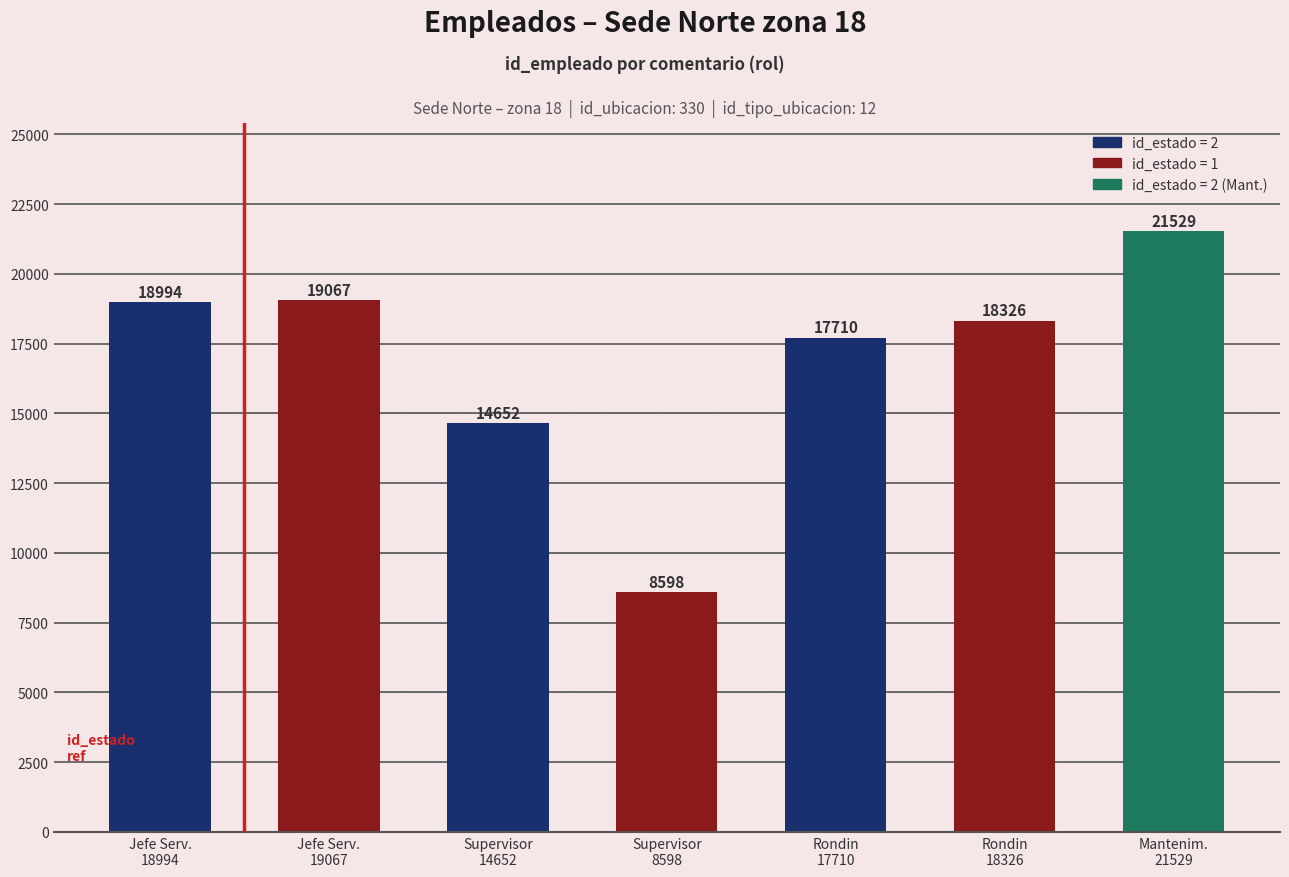

Count the number of data series in this chart.

1